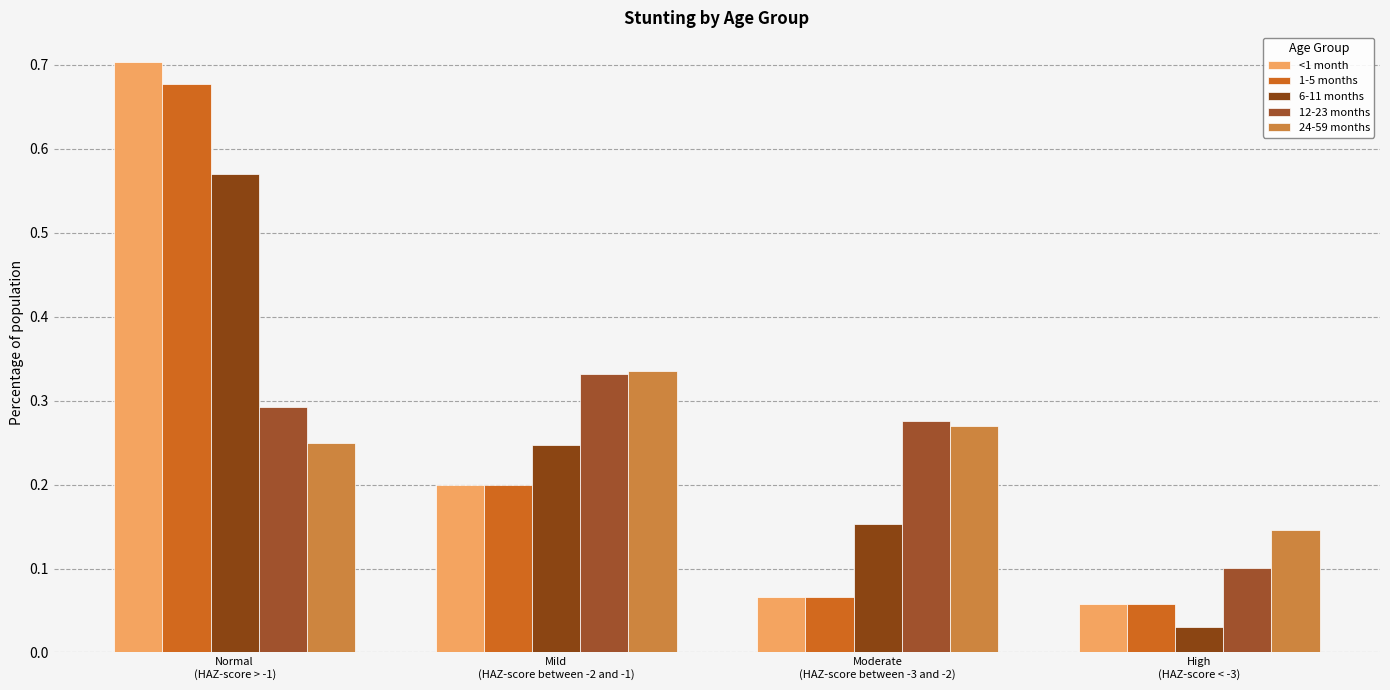

Which series has the largest total across all categories?

<1 month